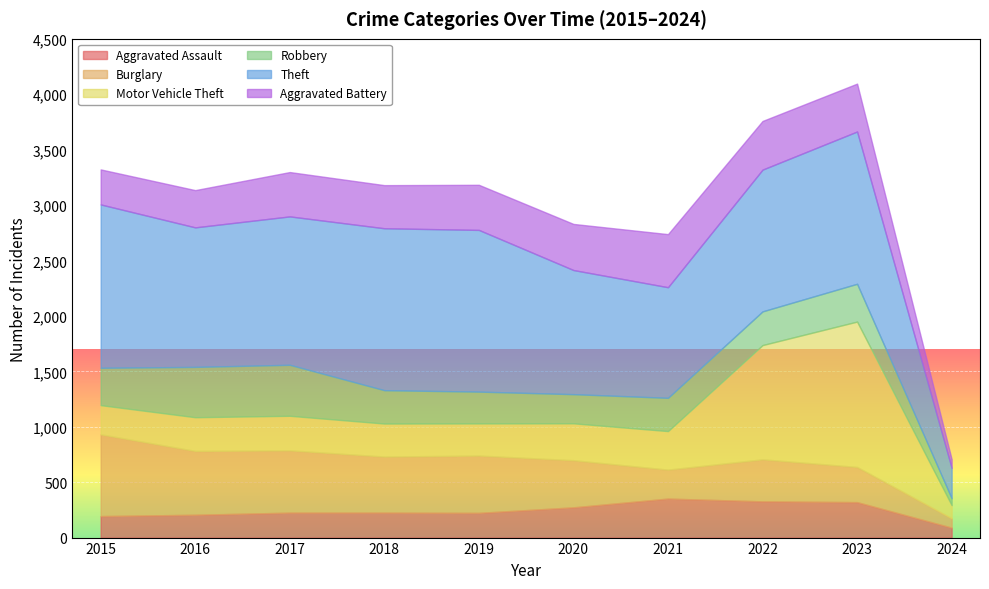

What is the total value across all series at 2019?

3183